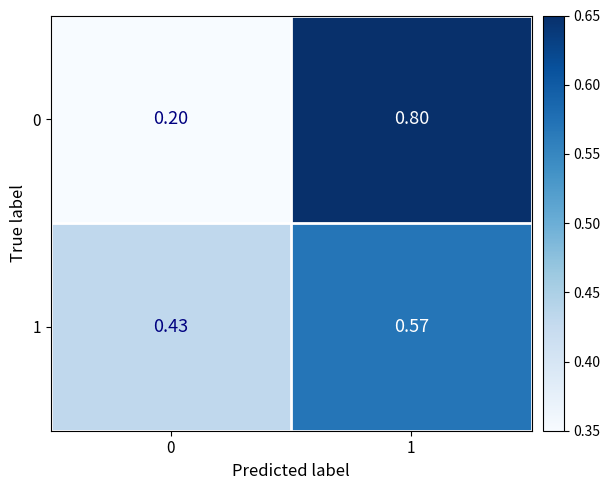

What is the spread (max minus min) of values at 1?

0.2